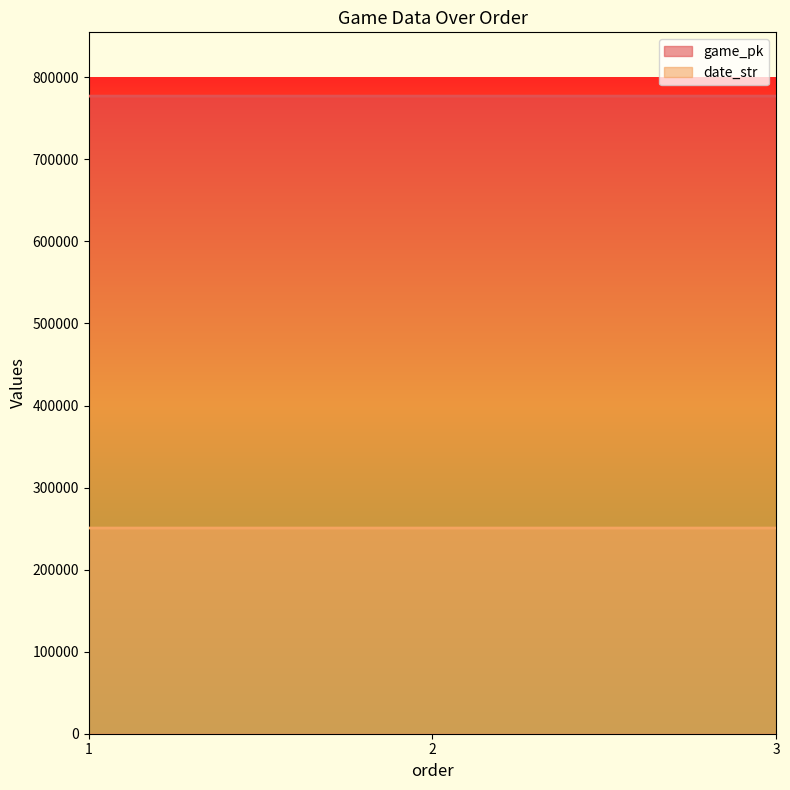

What value does the game_pk series have at 2?

777159